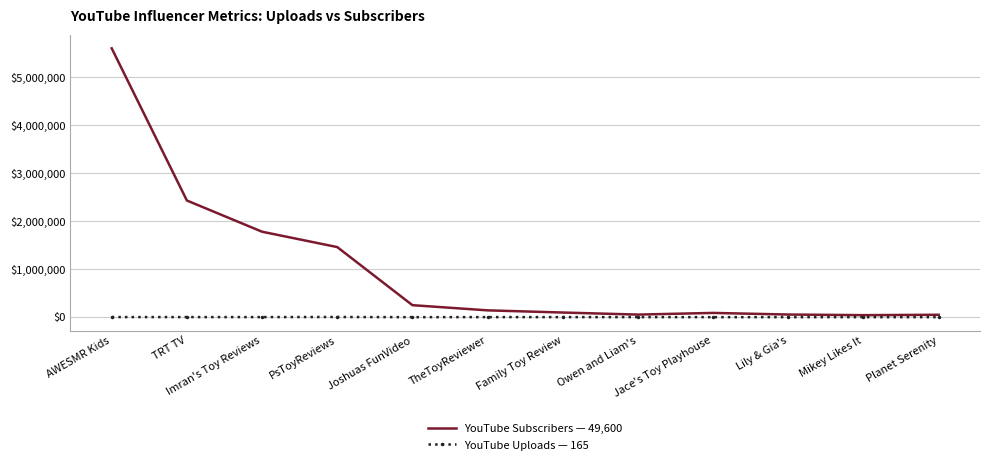

List the series in order of their overall mean, highest first.

YouTube Subscribers — 49,600, YouTube Uploads — 165